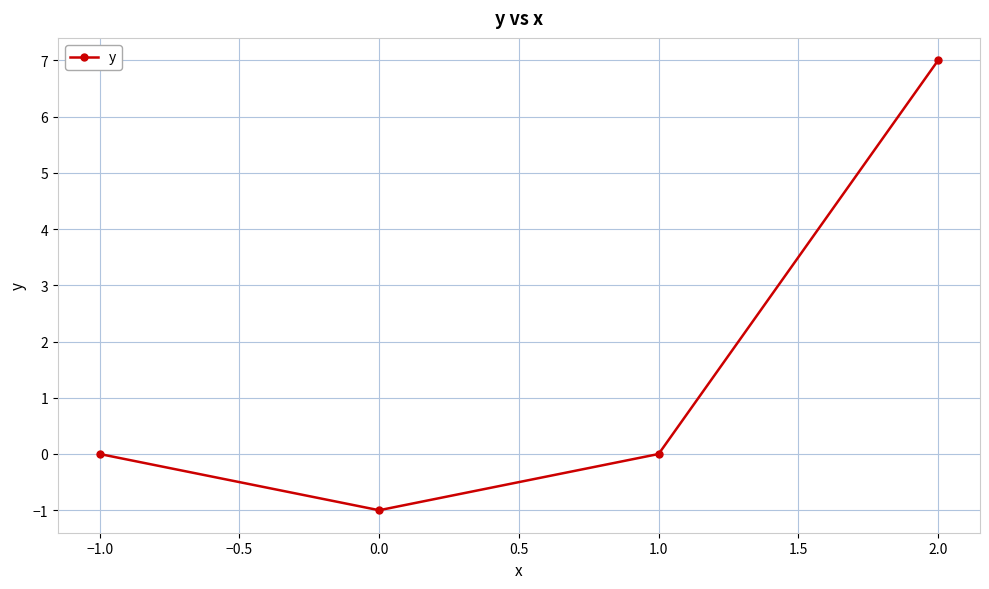

How many lines are shown in the chart?

1